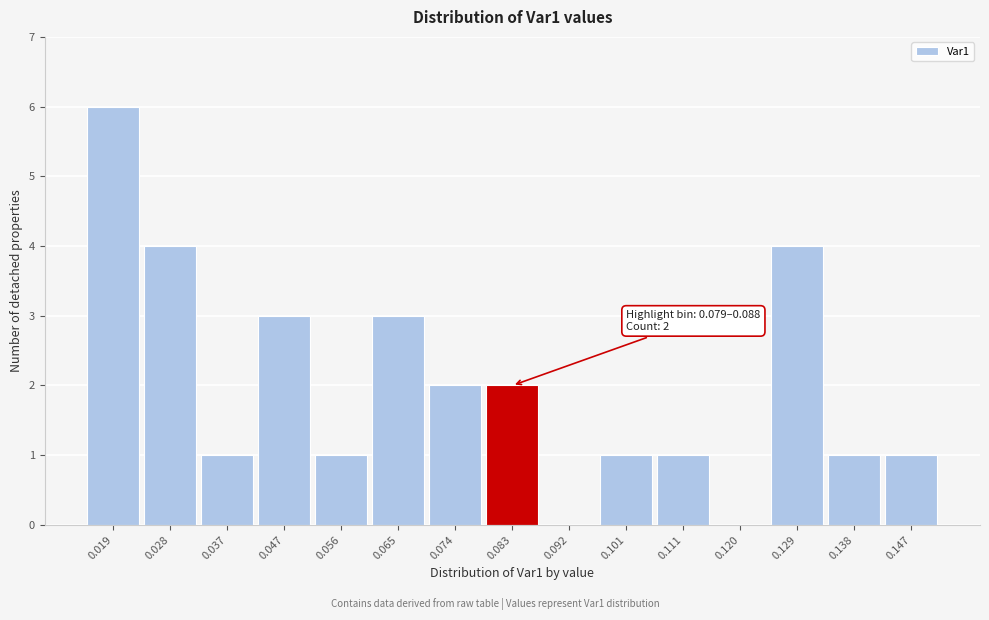

Which range on the x-axis has the tallest bar?

0.014 to 0.024